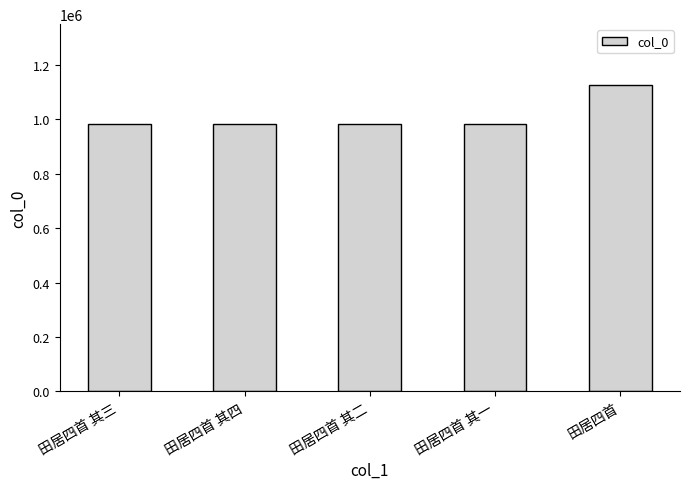

The value at 田居四首 其二 is 680432. True or false?

False